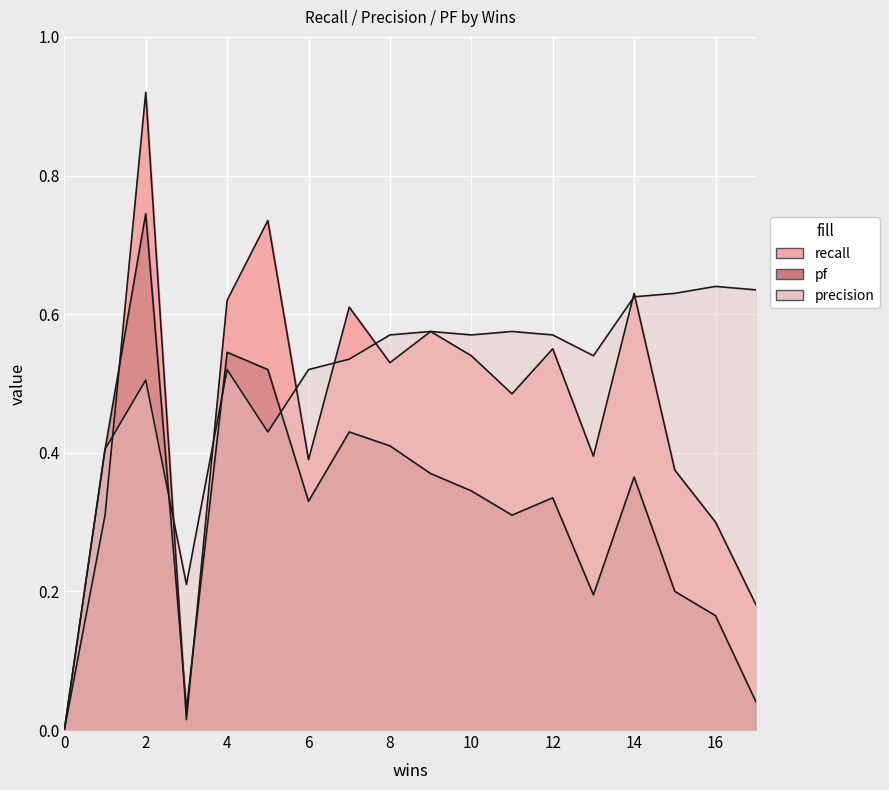

Reading right to left, list all the values displayed in this chart.

recall: 3=0.0	9=0.6	11=0.5	6=0.4	15=0.4	14=0.6	12=0.6	1=0.3	4=0.6	17=0.2	0=0.0	2=0.9	8=0.5	13=0.4	10=0.5	5=0.7	7=0.6	16=0.3
pf: 3=0.0	9=0.4	11=0.3	6=0.3	15=0.2	14=0.4	12=0.3	1=0.4	4=0.5	17=0.0	0=0.0	2=0.7	8=0.4	13=0.2	10=0.3	5=0.5	7=0.4	16=0.2
precision: 3=0.2	9=0.6	11=0.6	6=0.5	15=0.6	14=0.6	12=0.6	1=0.4	4=0.5	17=0.6	0=0.0	2=0.5	8=0.6	13=0.5	10=0.6	5=0.4	7=0.5	16=0.6